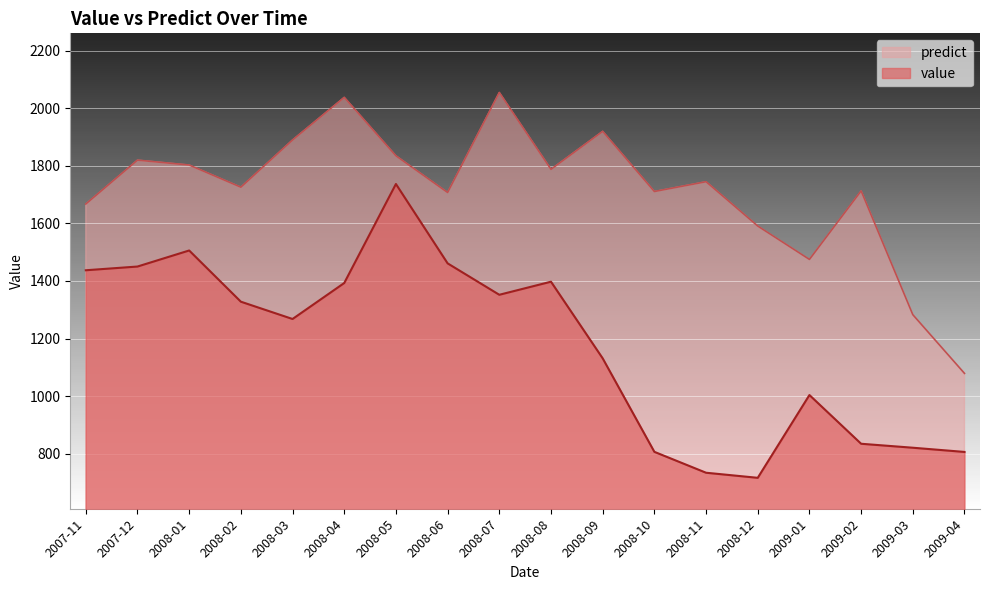

Does the chart display data point markers on the line(s)?

No